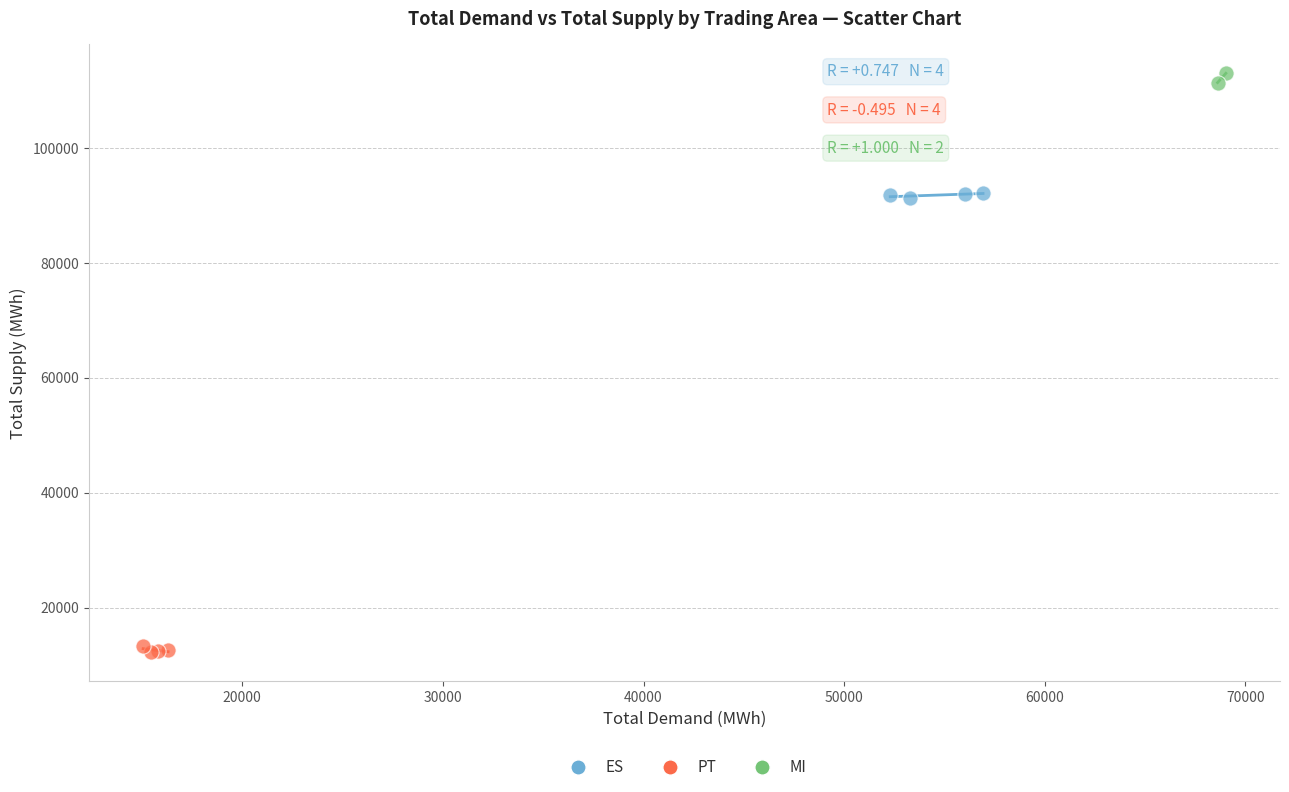

Which series reaches the minimum Y coordinate?

PT